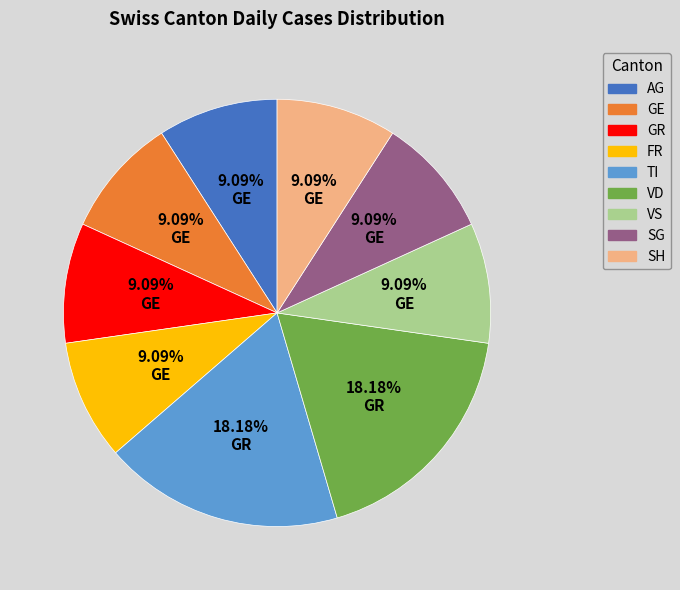

Count the number of slices in the pie.

9